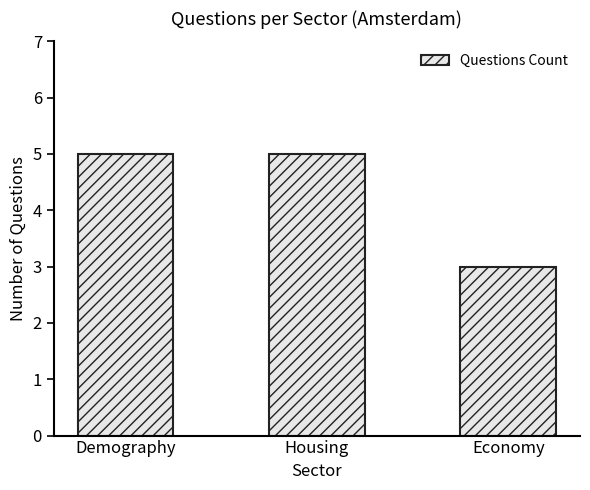

What is the sum of all values?

13